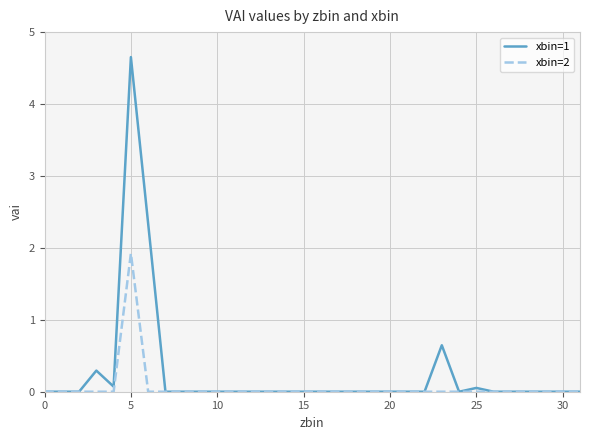

List the series in order of their peak value, lowest first.

xbin=2, xbin=1